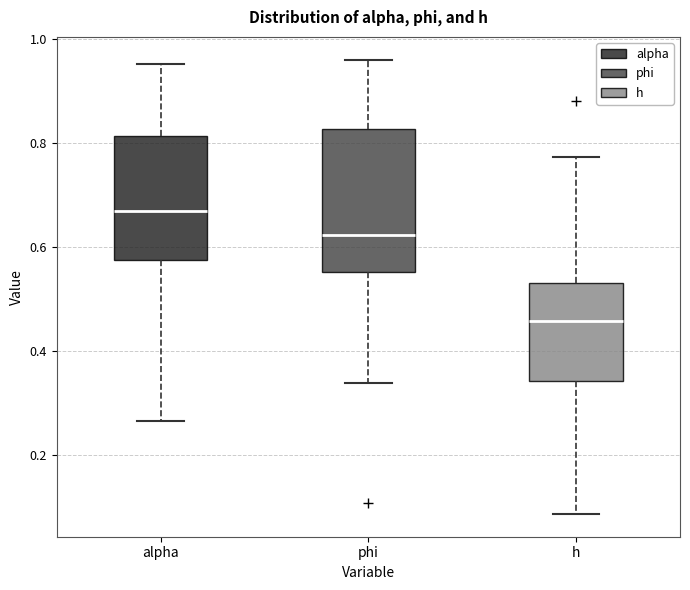

Reading left to right, transcribe this box plot: for each box, give where its median line is, the range the box spans, and where its two whiskers end, as read against the y-axis. The values are not printed on the chart, so give them approximately, as read against the axis.

alpha: median 0.68, box 0.58 to 0.82, whiskers 0.26 to 0.96
phi: median 0.62, box 0.56 to 0.82, whiskers 0.34 to 0.96
h: median 0.46, box 0.34 to 0.54, whiskers 0.08 to 0.78